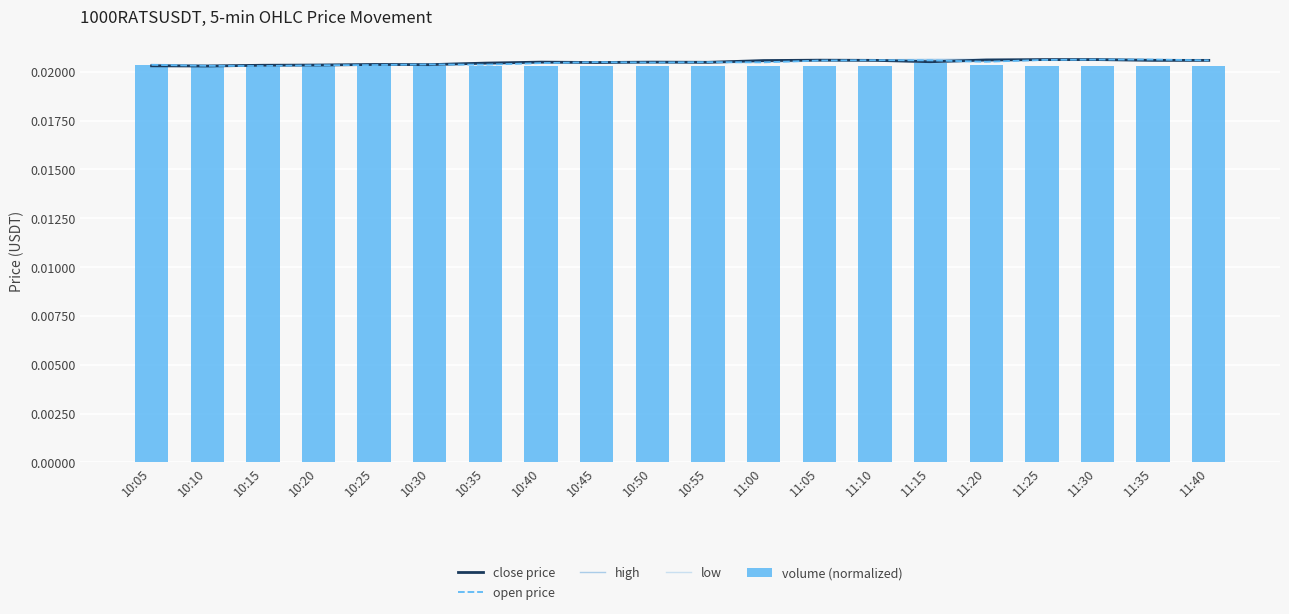

The close price series shows 0.0 at 10:15. True or false?

True